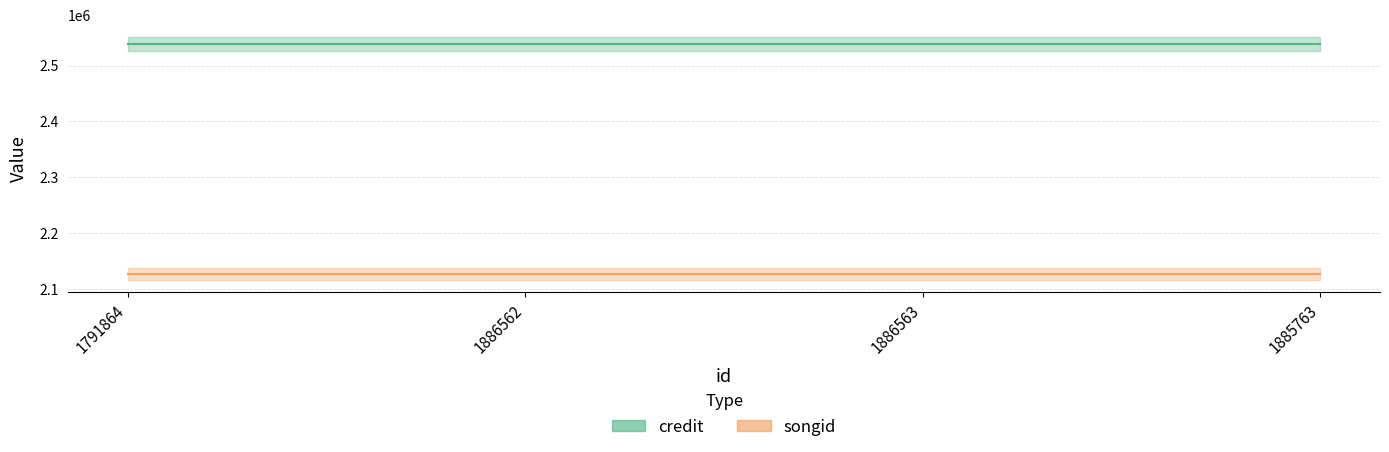

Which series has the largest total across all categories?

credit